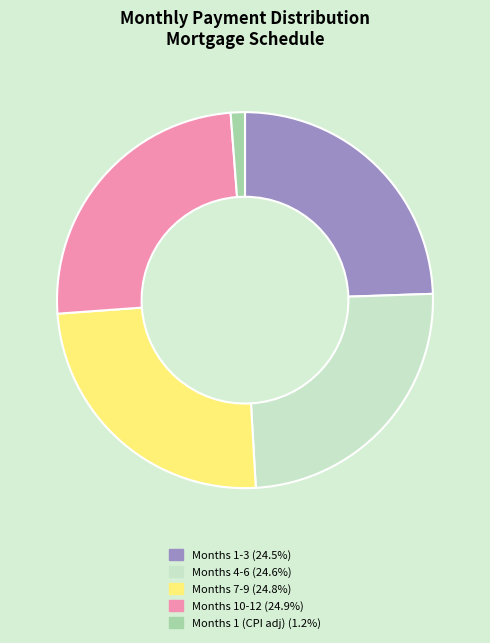

Do Months 1 (CPI adj) (1.2%) and Months 7-9 (24.8%) together represent more than half of the pie?

No